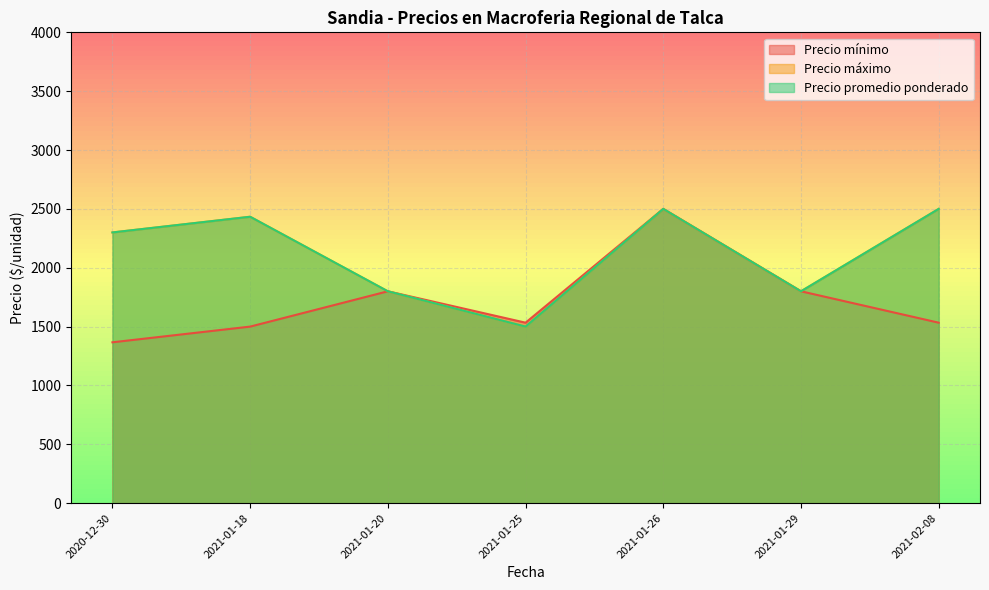

True or false: Precio promedio ponderado and Precio mínimo intersect in this chart.

False